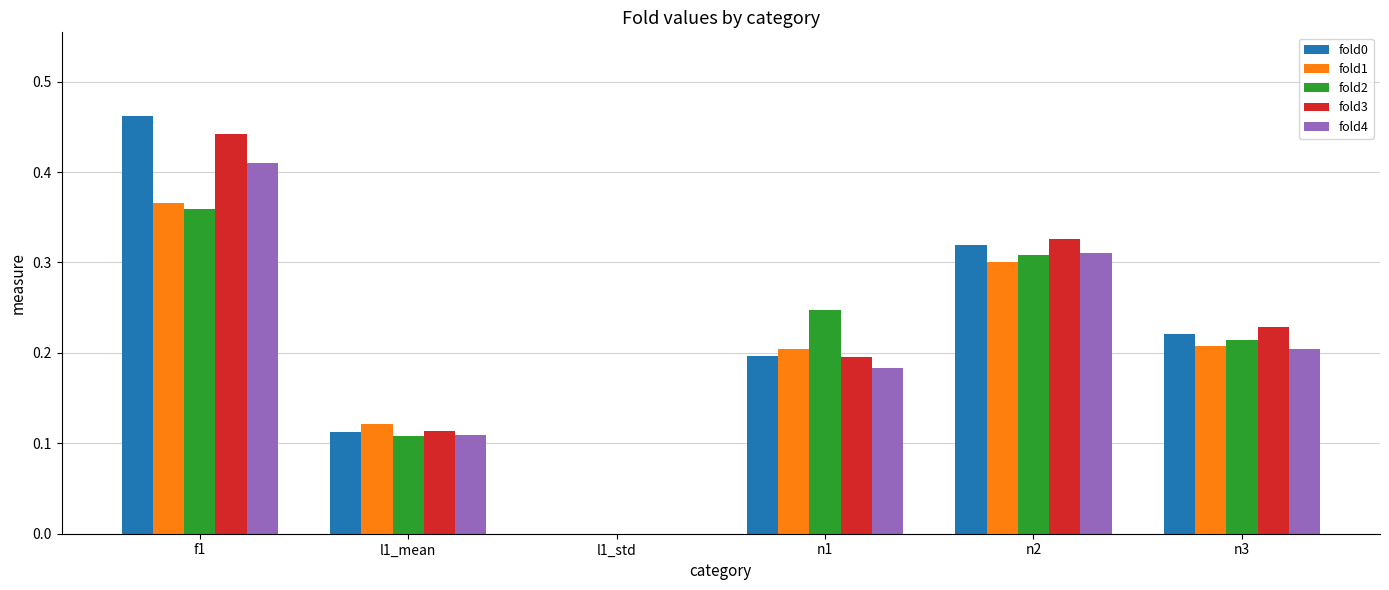

At which category is the sum across all series the highest?

f1